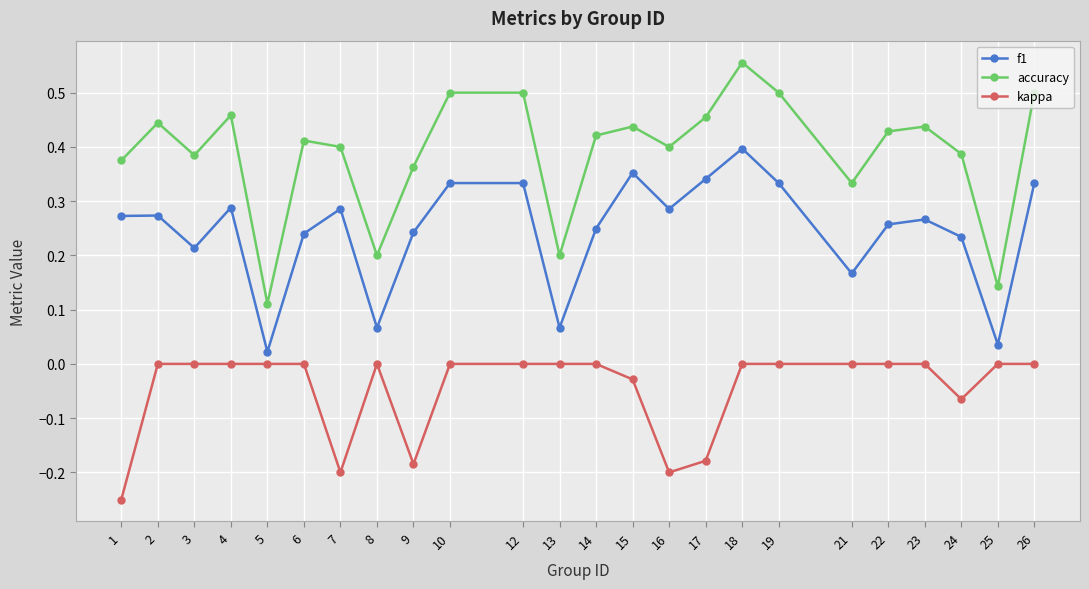

How many distinct data groups are displayed?

3